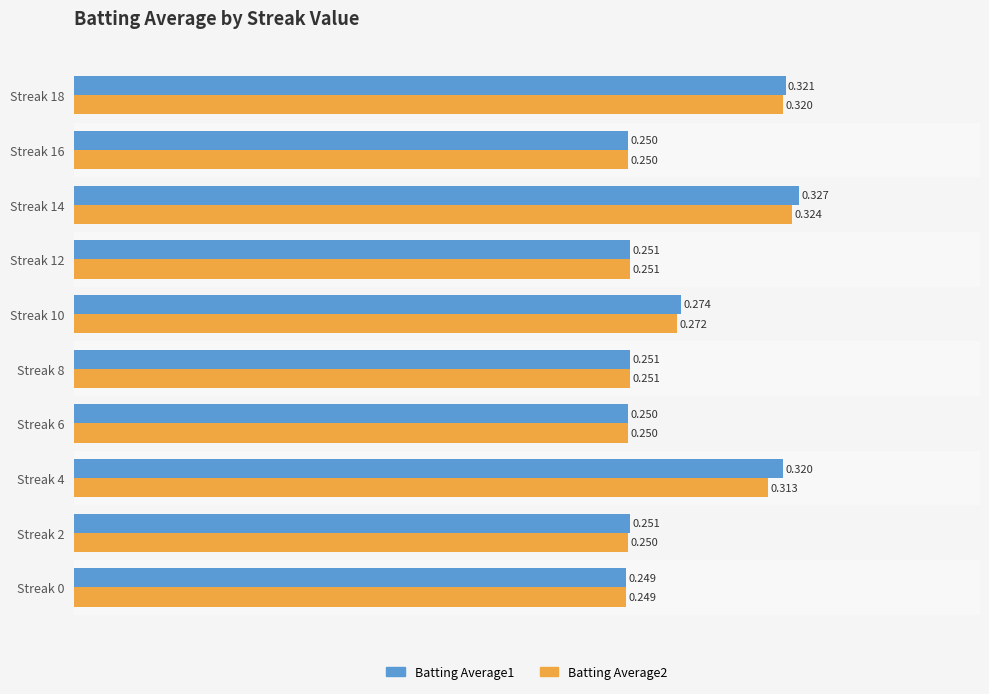

Which series has the largest total across all categories?

Batting Average1